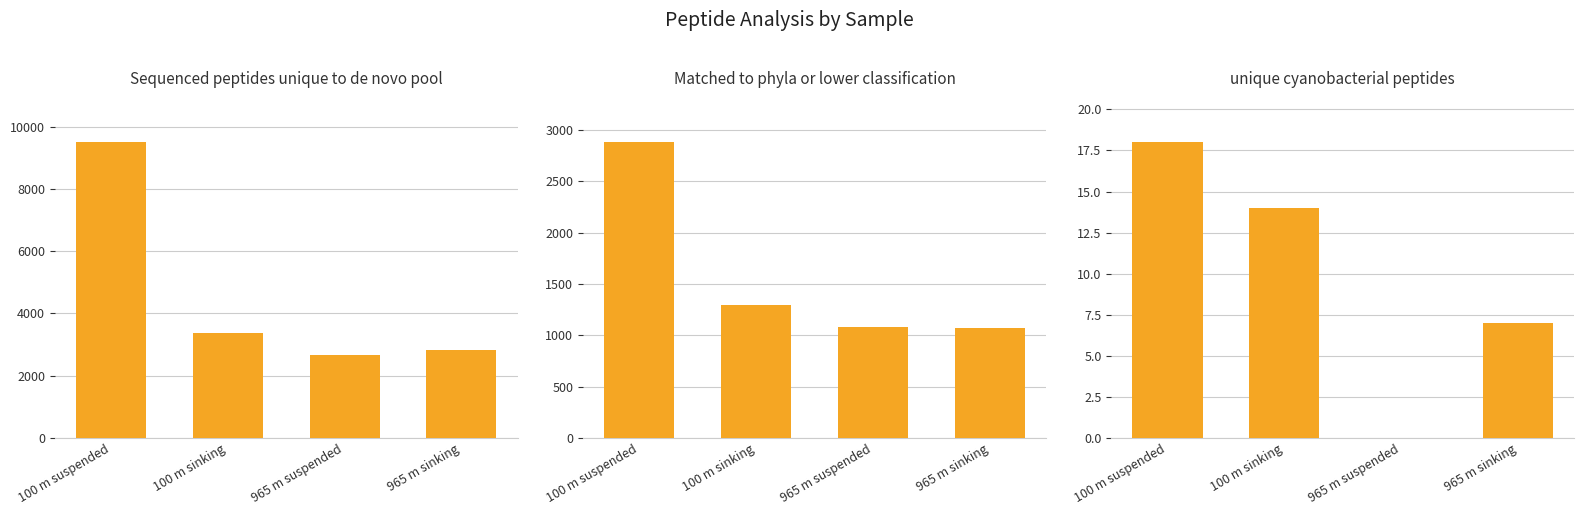

What are all the series names shown in the legend?

Sequenced peptides unique to de novo pool, Matched to phyla or lower classification, unique cyanobacterial peptides